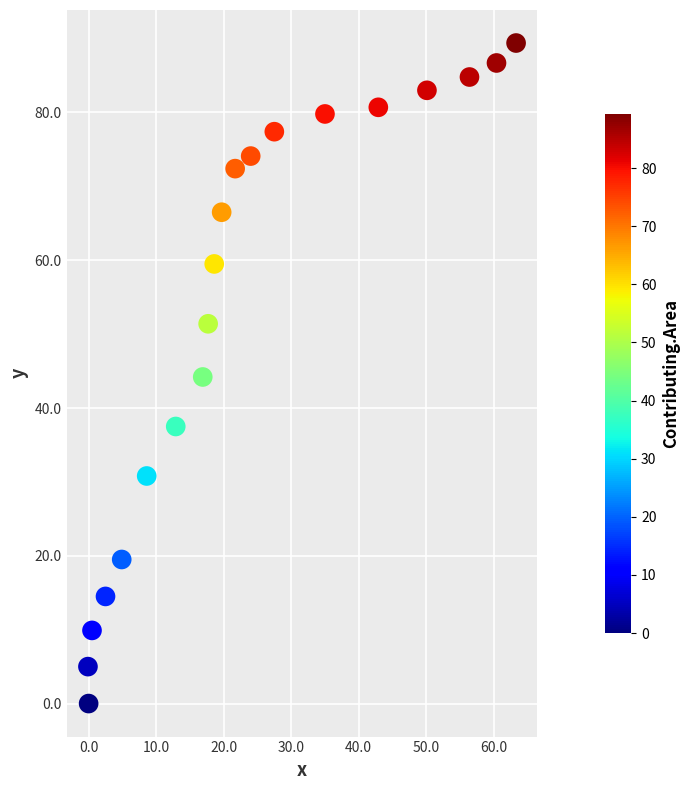

What is the range of Y values (max minus min)?

89.4